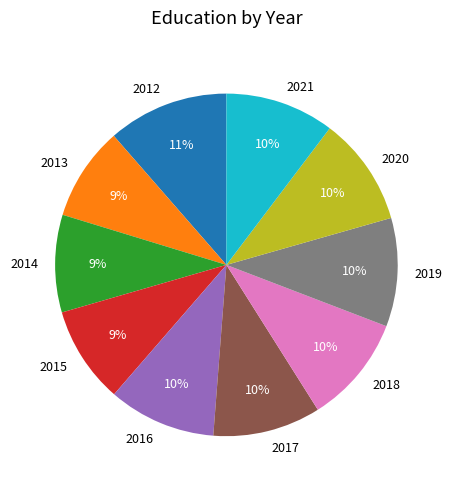

Is 2021 the majority of the pie?

No